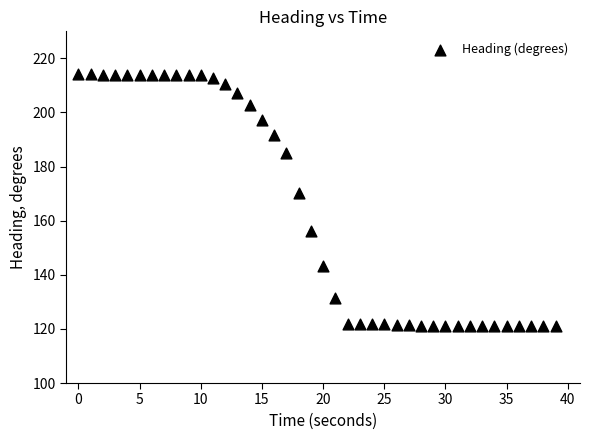

What Y value in the scatter plot is closest to 167?

170.1